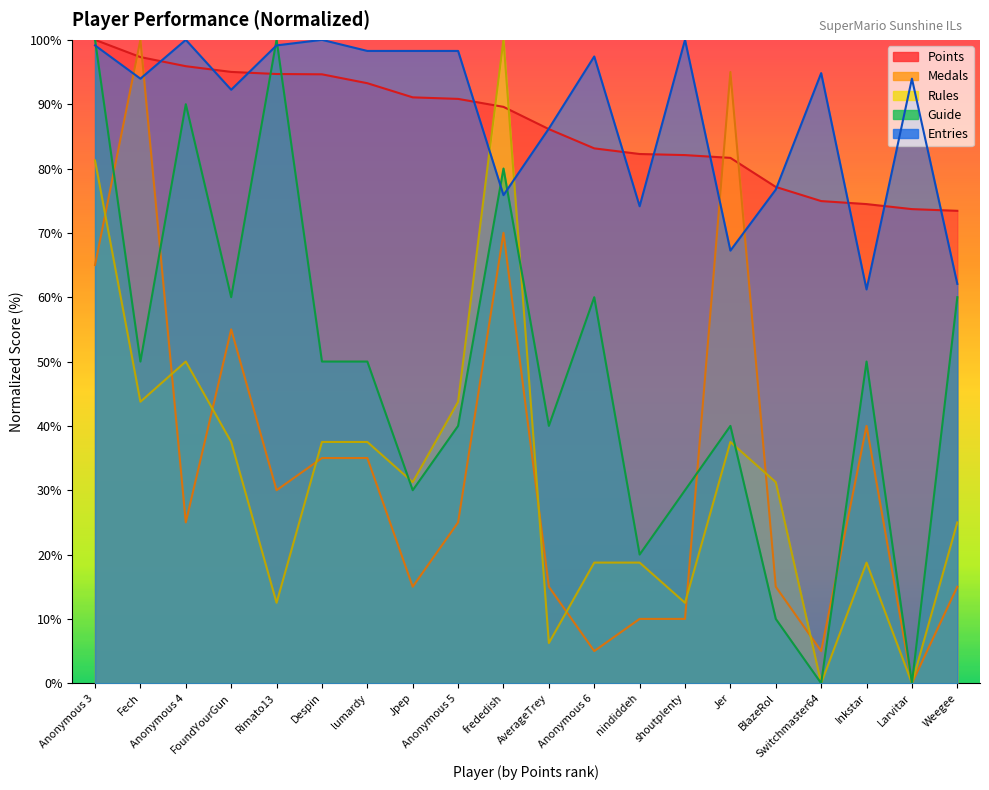

How many categories are shown in the chart?

20